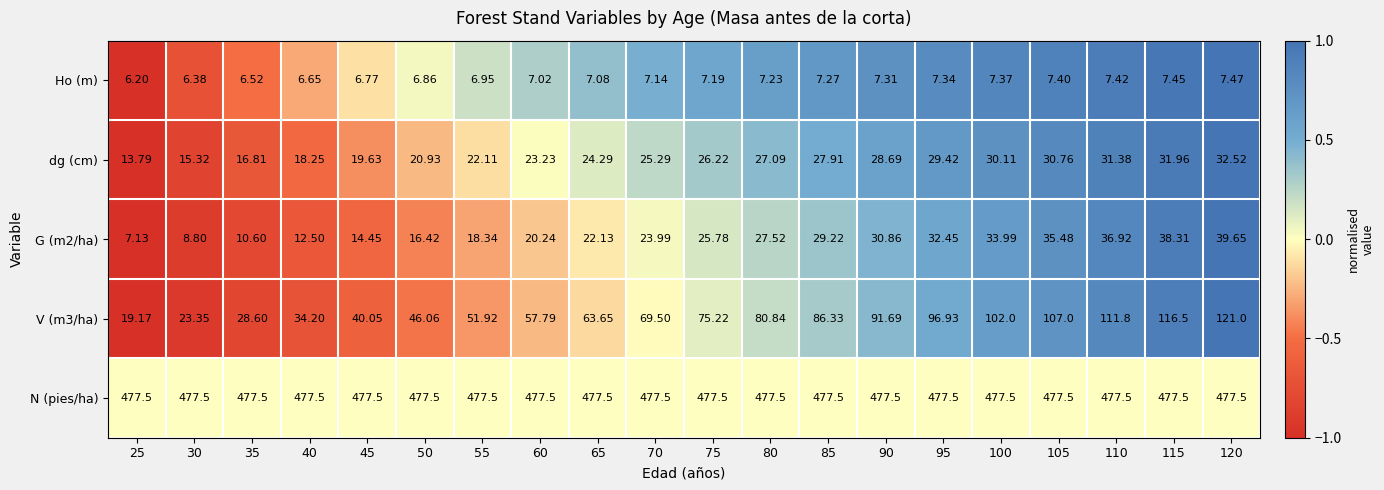

List the series in order of their peak value, lowest first.

Ho (m), dg (cm), G (m2/ha), V (m3/ha), N (pies/ha)